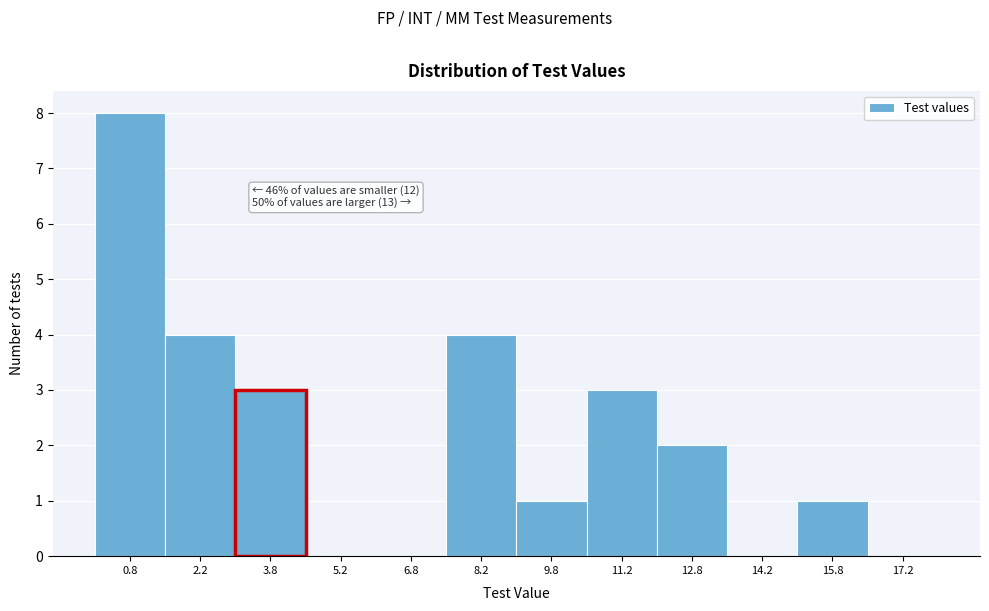

Which range on the x-axis has the tallest bar?

0.0 to 1.5